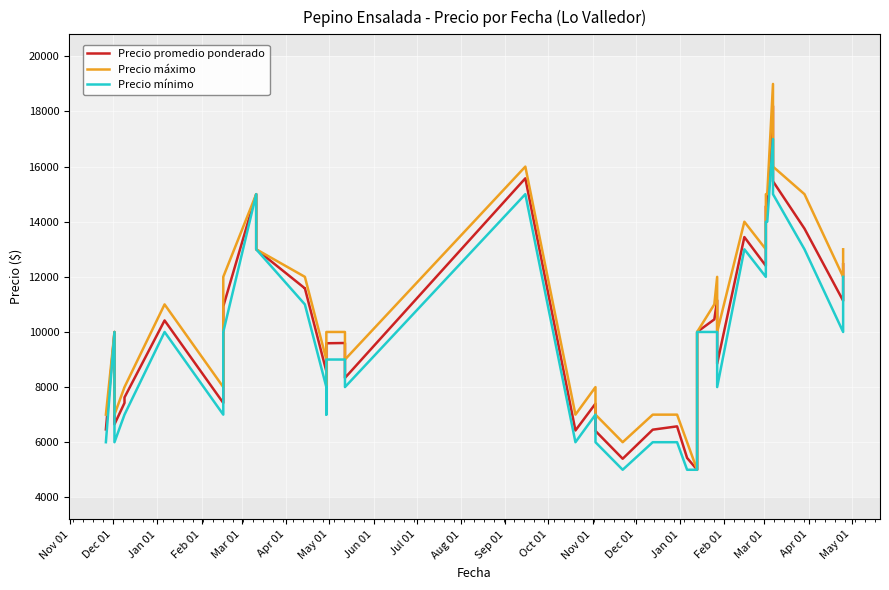

The Precio promedio ponderado series shows 4837 at 19. True or false?

False